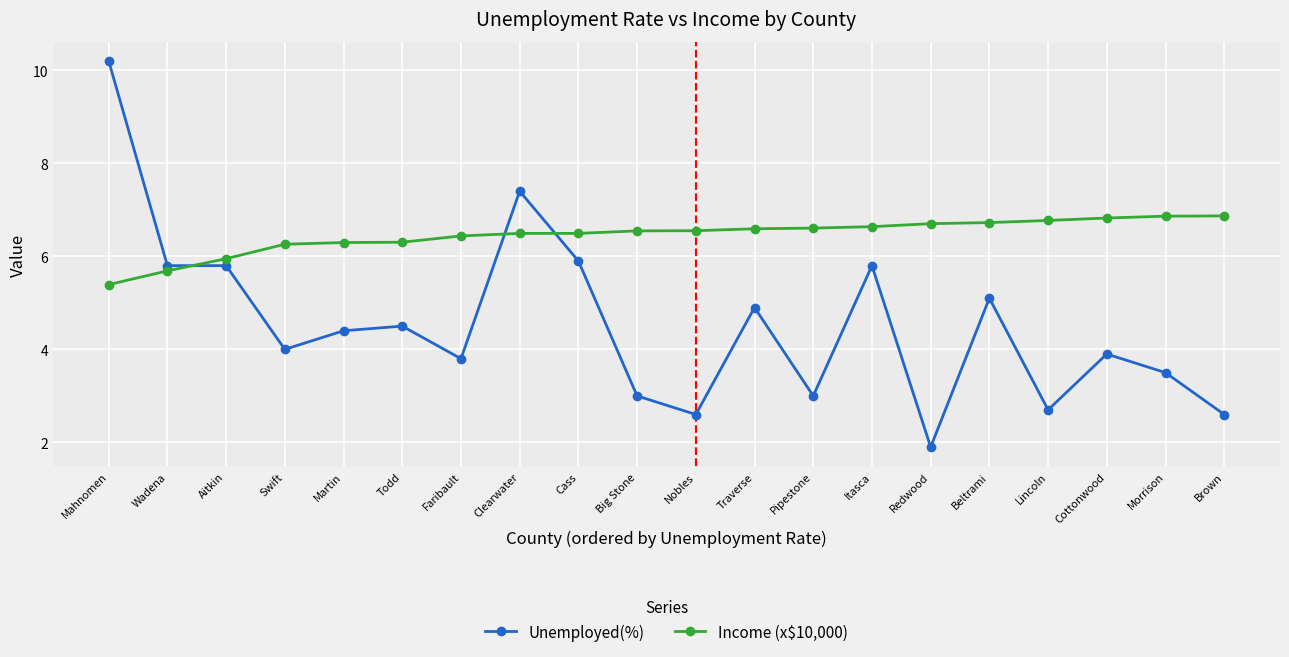

What is the difference between the second highest and second lowest values in the Income (x$10,000) series?

1.2